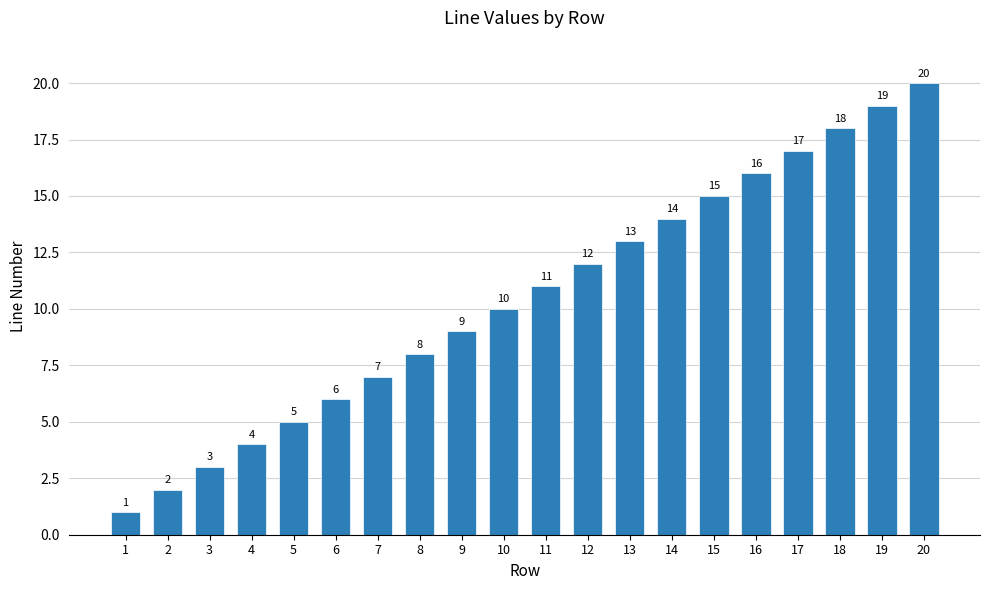

What is the value of the 9th bar from the left?

9